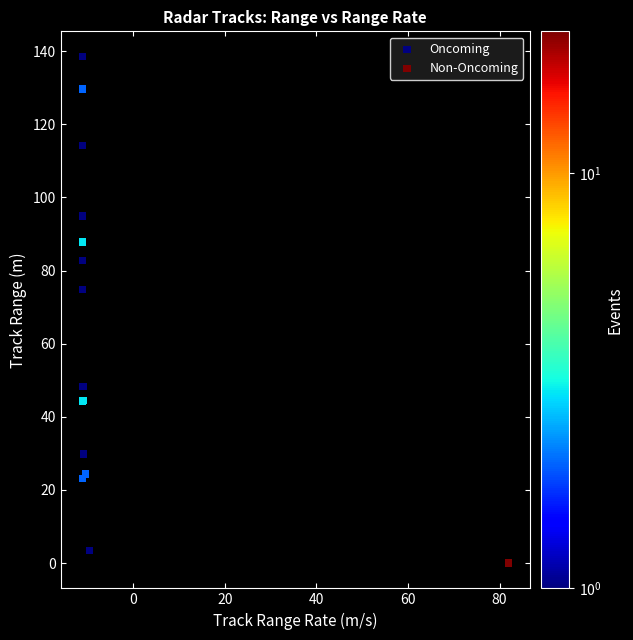

Which series reaches the maximum Y coordinate?

Oncoming